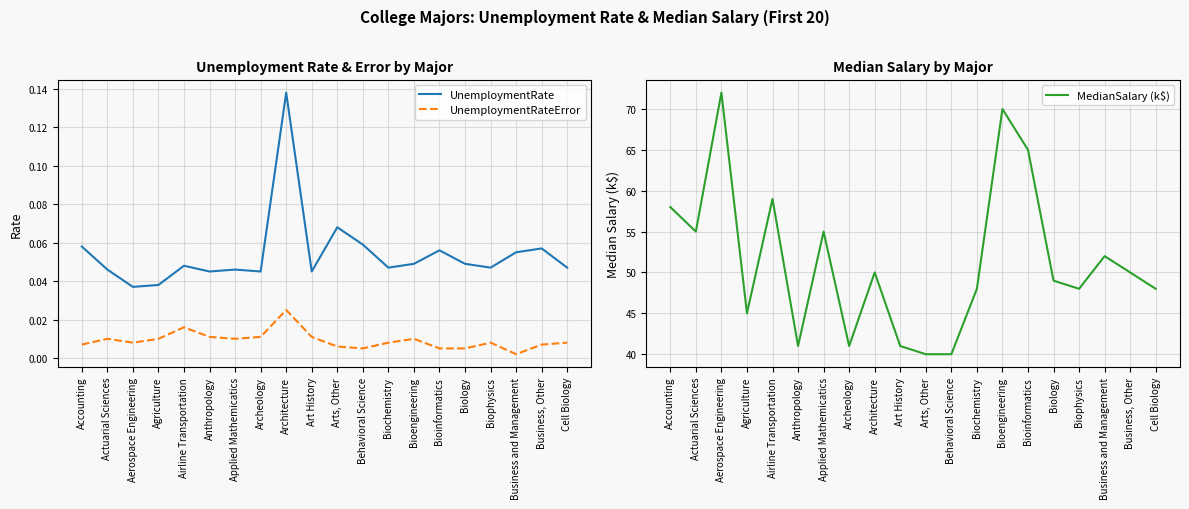

Reading left to right, extract all data points from this chart.

UnemploymentRate: Accounting=0.1	Actuarial Sciences=0.0	Aerospace Engineering=0.0	Agriculture=0.0	Airline Transportation=0.0	Anthropology=0.0	Applied Mathemicatics=0.0	Archeology=0.0	Architecture=0.1	Art History=0.0	Arts, Other=0.1	Behavioral Science=0.1	Biochemistry=0.0	Bioengineering=0.0	Bioinformatics=0.1	Biology=0.0	Biophysics=0.0	Business and Management=0.1	Business, Other=0.1	Cell Biology=0.0
UnemploymentRateError: Accounting=0.0	Actuarial Sciences=0.0	Aerospace Engineering=0.0	Agriculture=0.0	Airline Transportation=0.0	Anthropology=0.0	Applied Mathemicatics=0.0	Archeology=0.0	Architecture=0.0	Art History=0.0	Arts, Other=0.0	Behavioral Science=0.0	Biochemistry=0.0	Bioengineering=0.0	Bioinformatics=0.0	Biology=0.0	Biophysics=0.0	Business and Management=0.0	Business, Other=0.0	Cell Biology=0.0
MedianSalary (k$): Accounting=58.0	Actuarial Sciences=55.0	Aerospace Engineering=72.0	Agriculture=45.0	Airline Transportation=59.0	Anthropology=41.0	Applied Mathemicatics=55.0	Archeology=41.0	Architecture=50.0	Art History=41.0	Arts, Other=40.0	Behavioral Science=40.0	Biochemistry=48.0	Bioengineering=70.0	Bioinformatics=65.0	Biology=49.0	Biophysics=48.0	Business and Management=52.0	Business, Other=50.0	Cell Biology=48.0